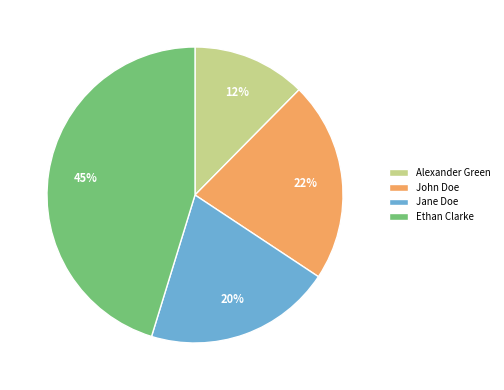

Is the sum of Ethan Clarke and Jane Doe greater than half?

Yes